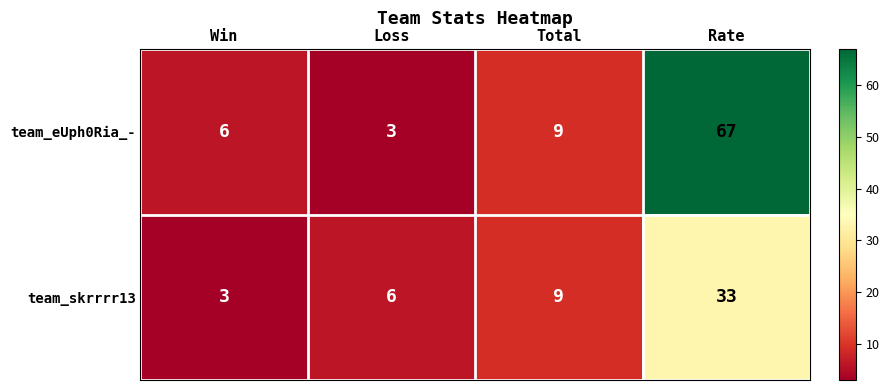

Which label corresponds to the largest value in the chart?

Rate